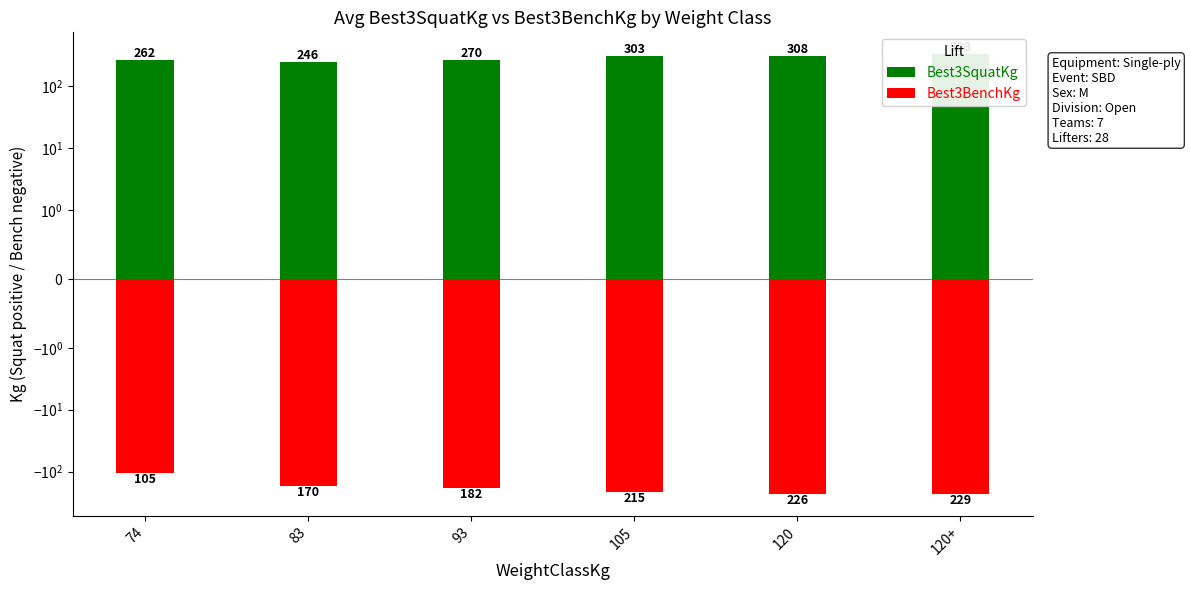

Is the value of Best3SquatKg at 105 greater than the value of Best3BenchKg at 120?

Yes